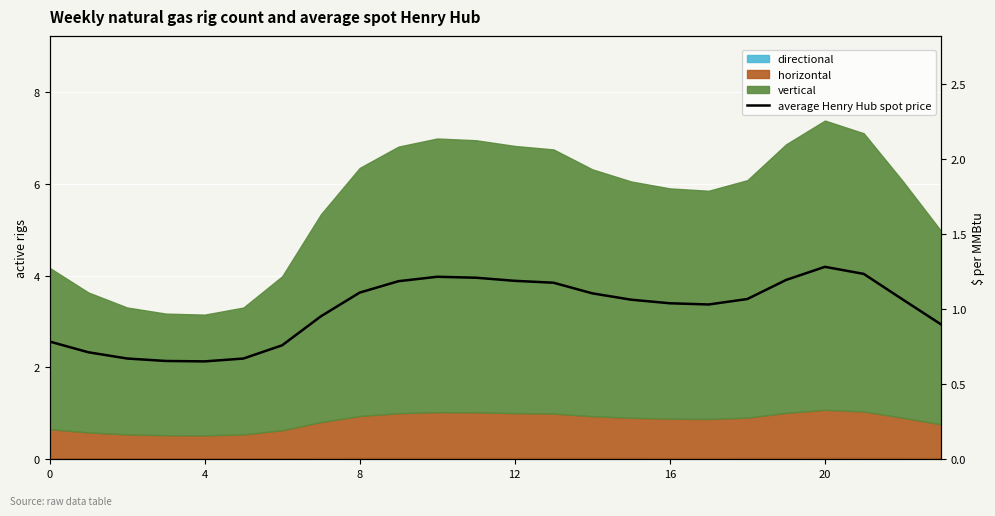

What is the smallest value displayed?

0.7